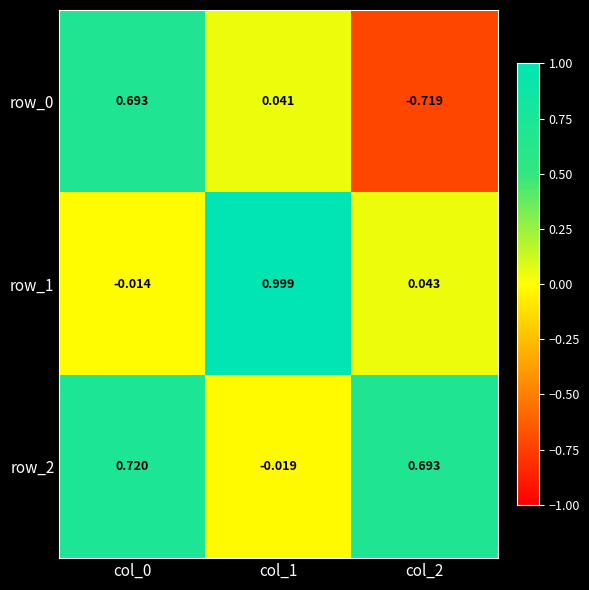

What is the total value across all series at col_1?

1.0